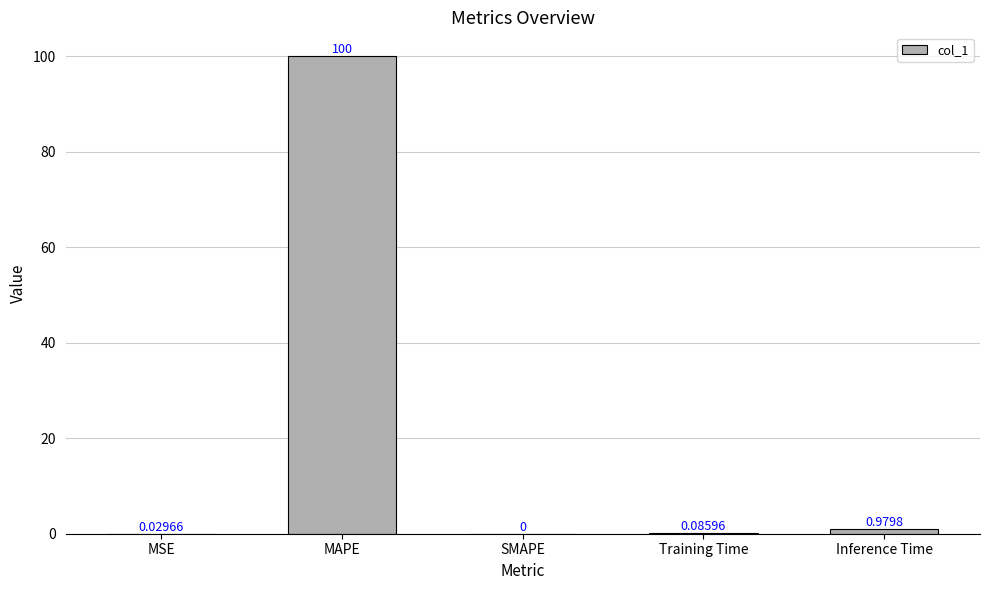

Where is the data nearest to the value 50?

Inference Time